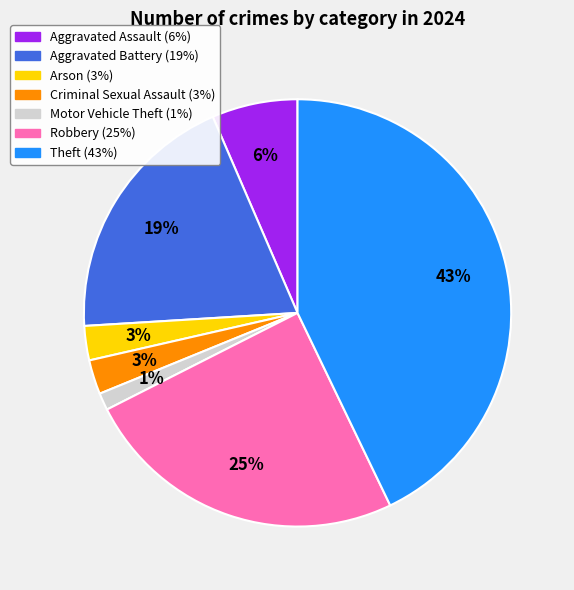

Is there any slice that represents more than half of the pie?

No